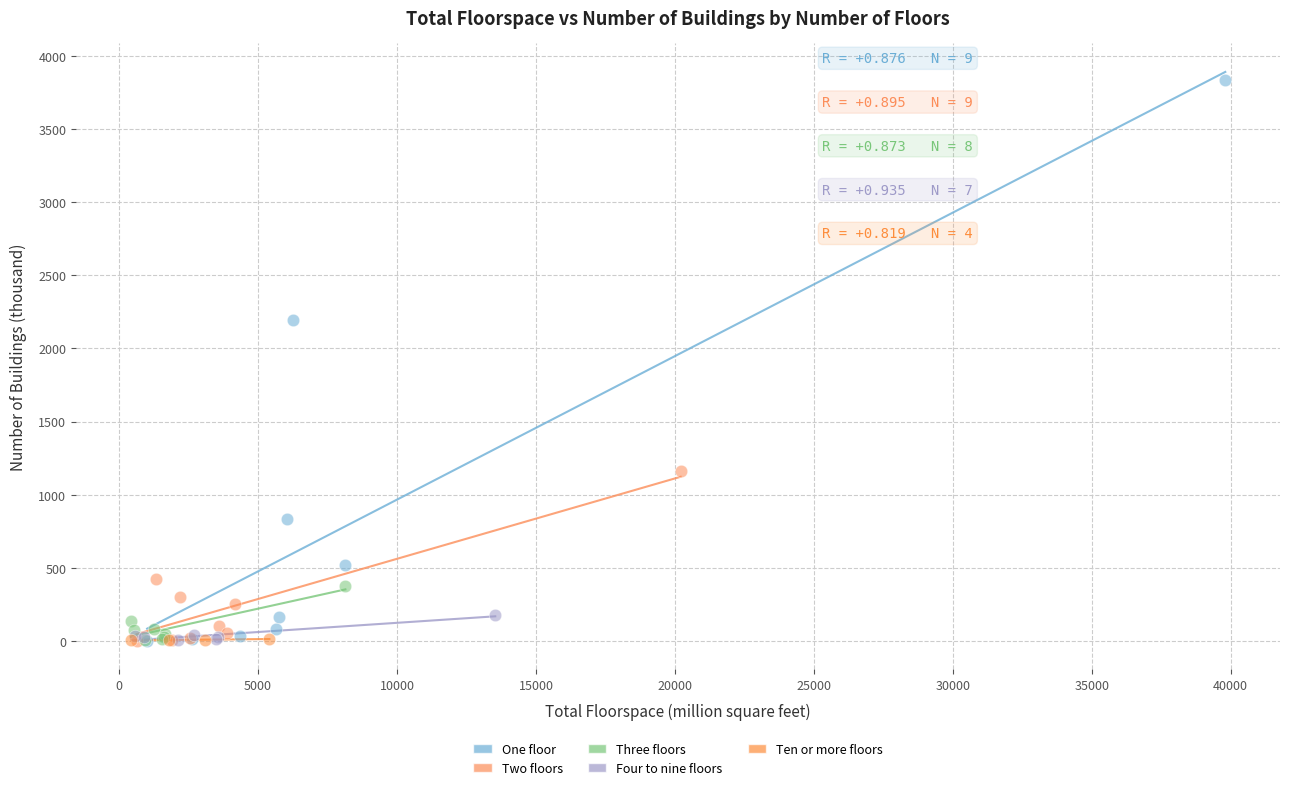

Which series has the largest Y range (max minus min)?

One floor